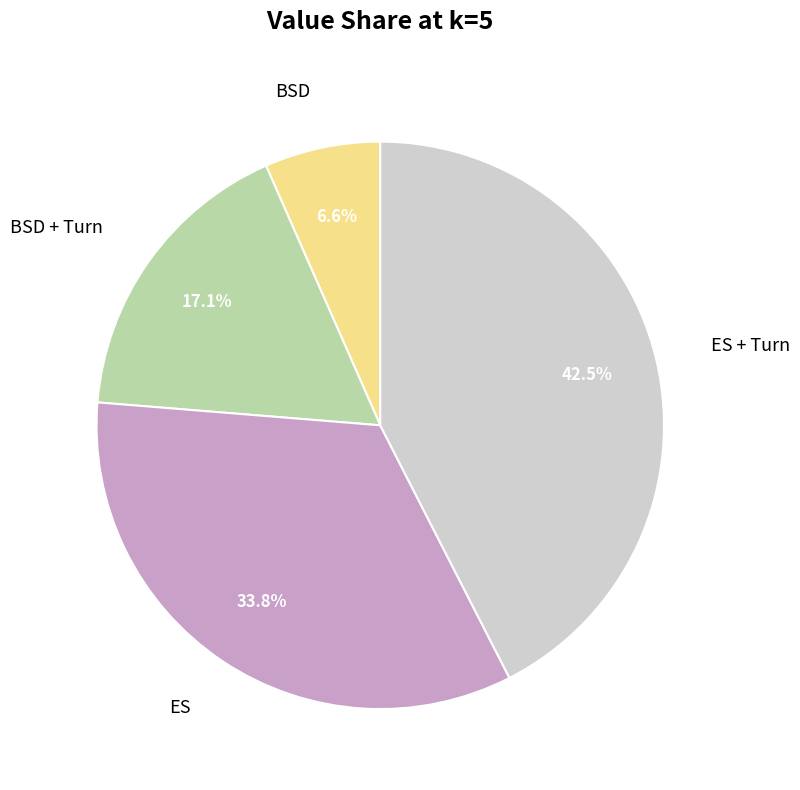

Between ES and BSD, which is larger?

ES